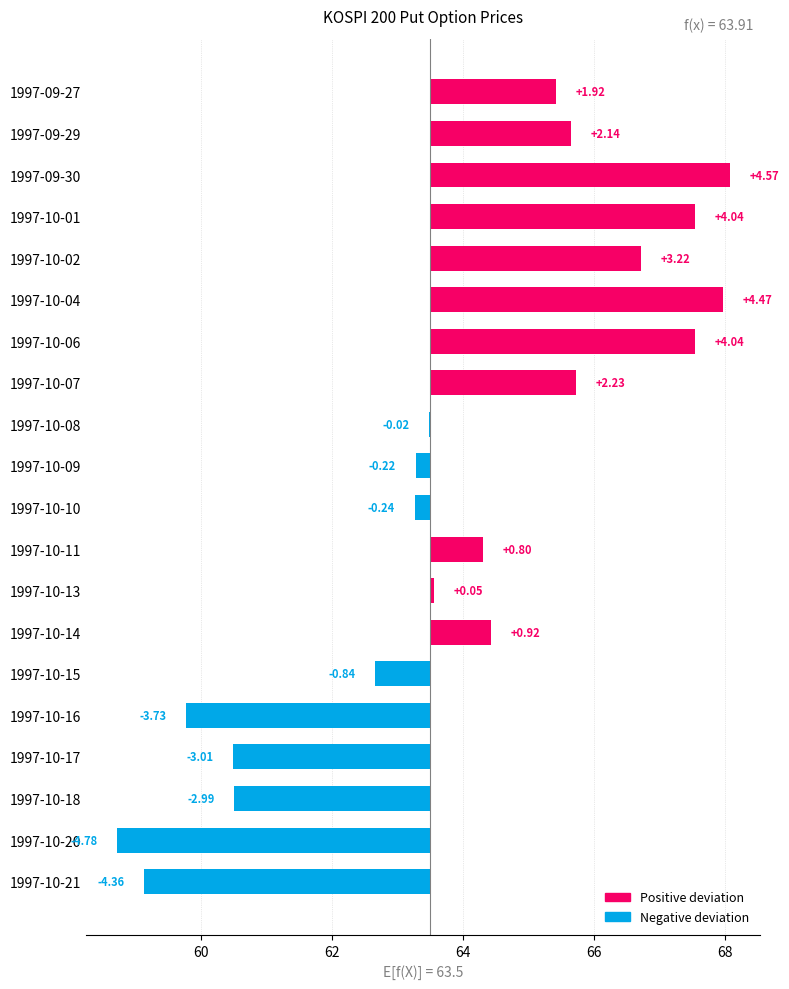

How many values are above zero?

11